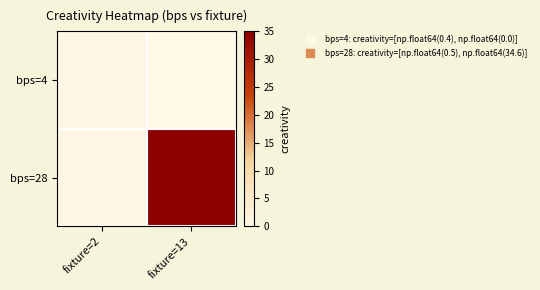

Between fixture=13 and fixture=2, which is larger?

fixture=2